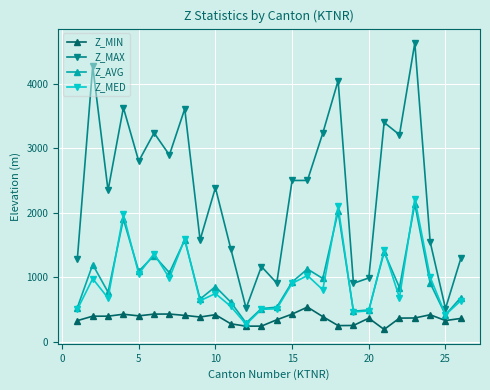

Rank the series by their maximum value, from lowest to highest.

Z_MIN, Z_AVG, Z_MED, Z_MAX